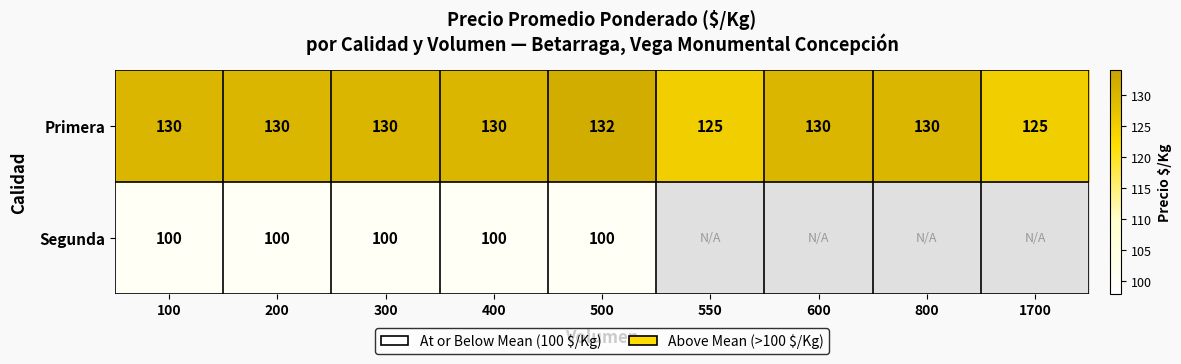

At how many categories does at least one series exceed 123?

9